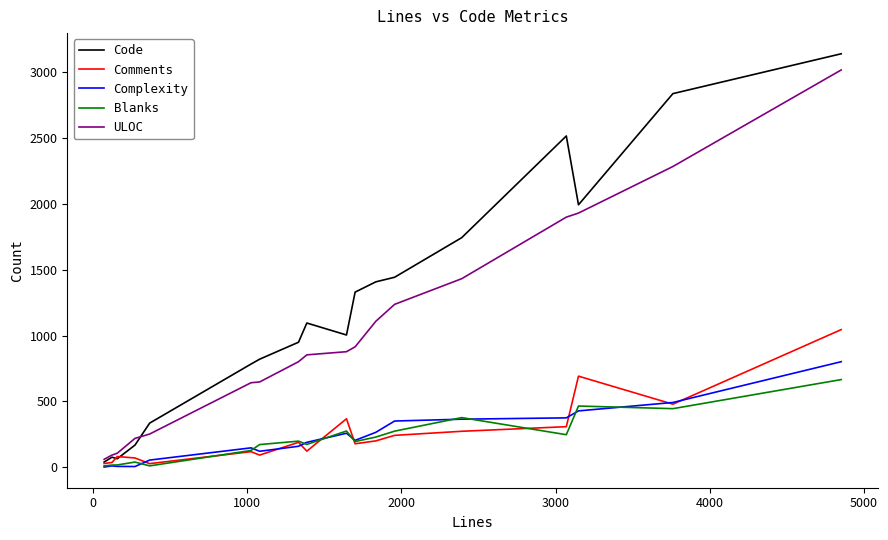

What are all the series names shown in the legend?

Code, Comments, Complexity, Blanks, ULOC